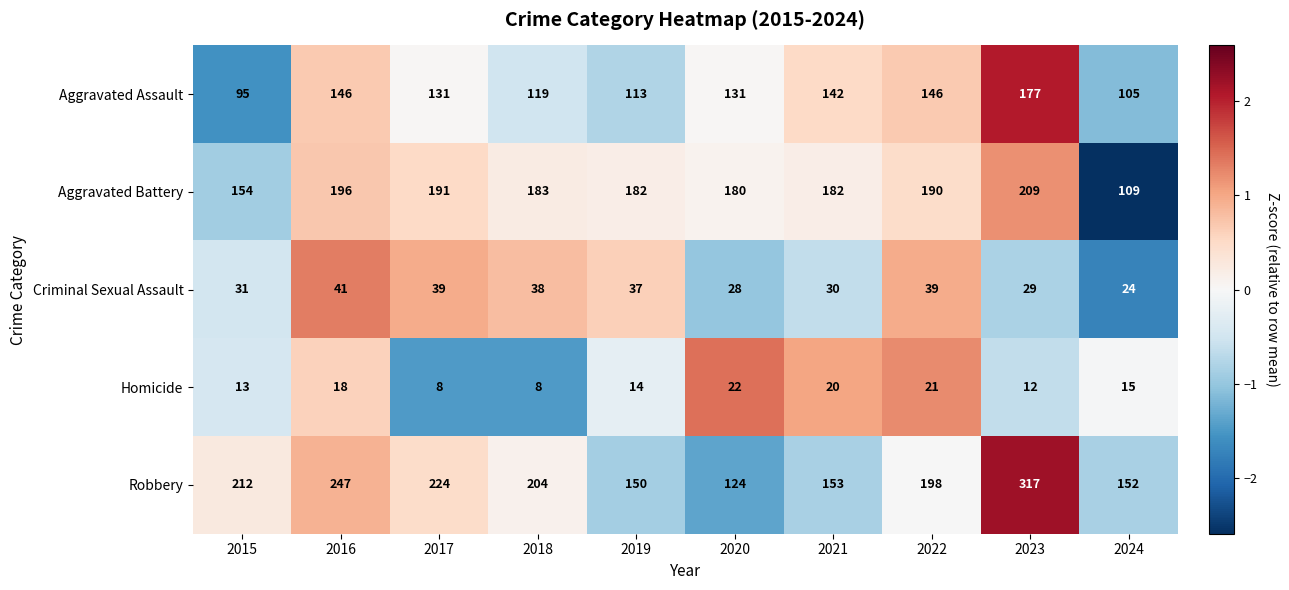

Which series has the widest spread of values?

Robbery